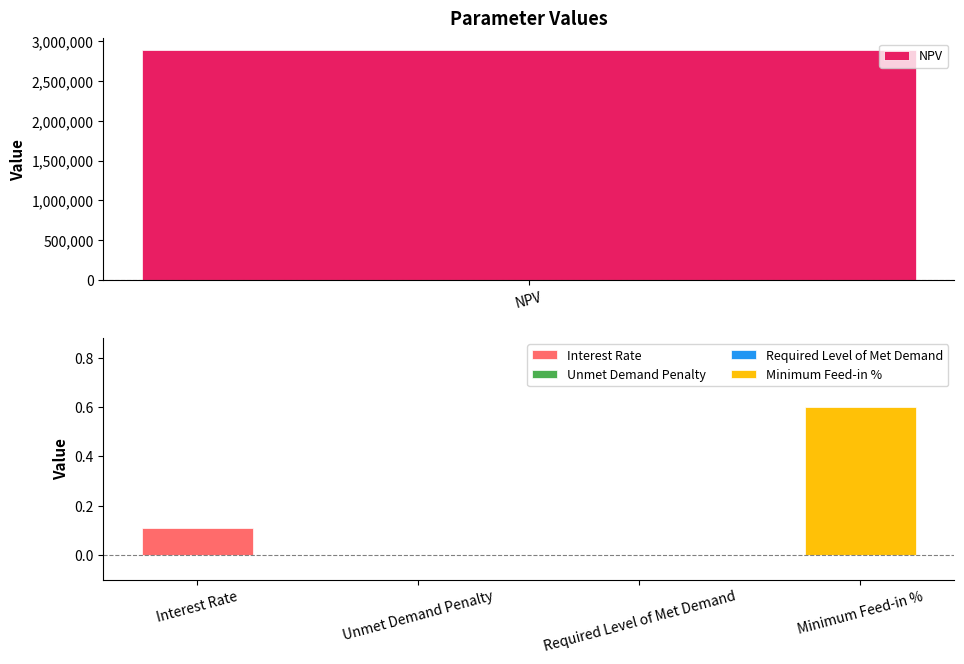

What is the label of the 4th bar from the right?

Unmet Demand Penalty